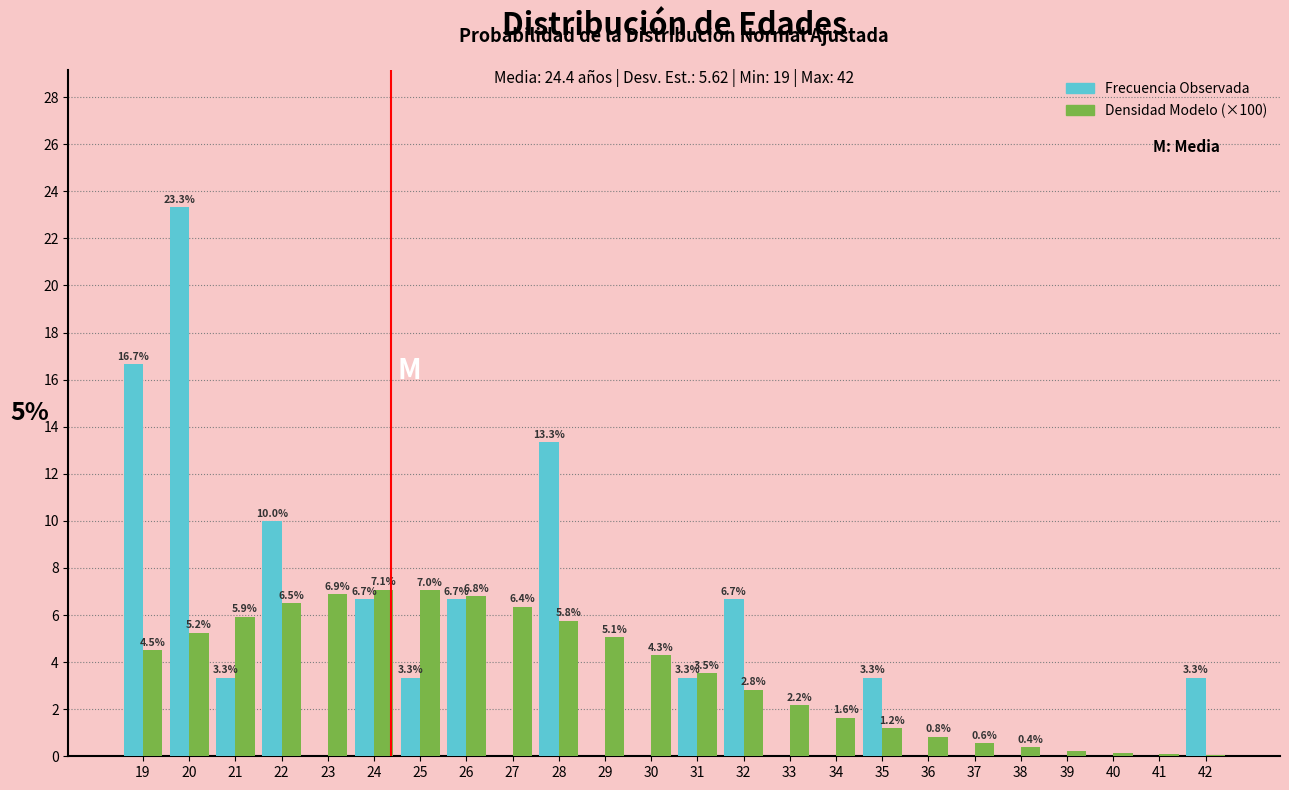

What is the sum of all Densidad Modelo (×100) values?

85.1